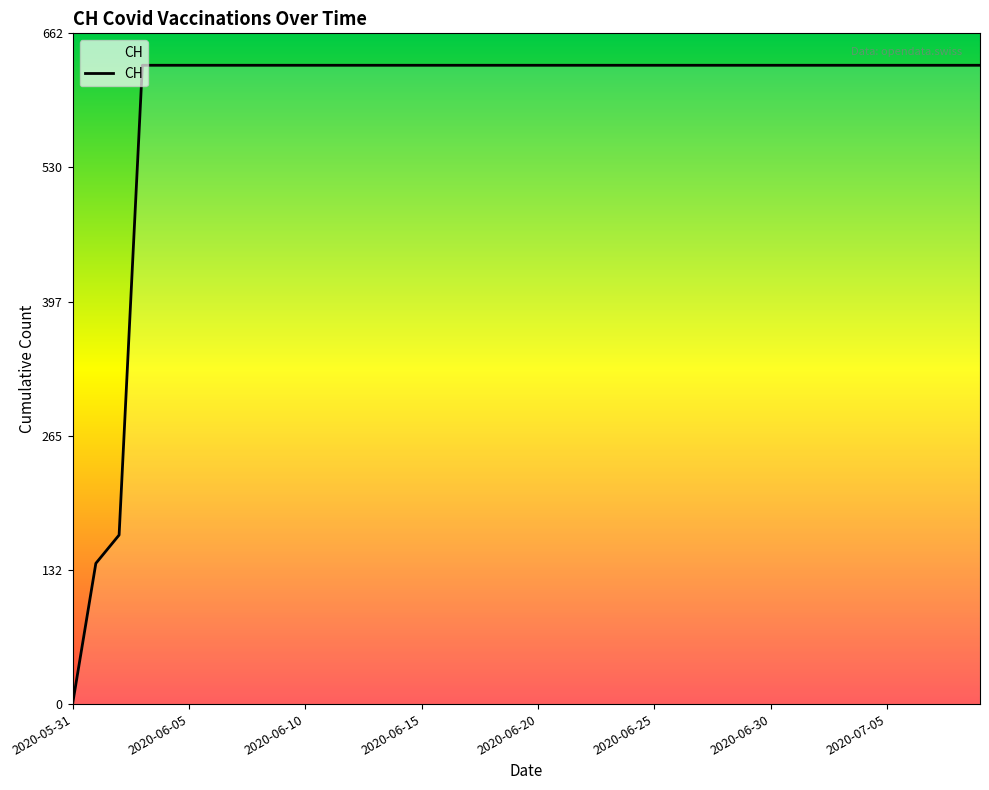

What is the greatest value displayed?

631